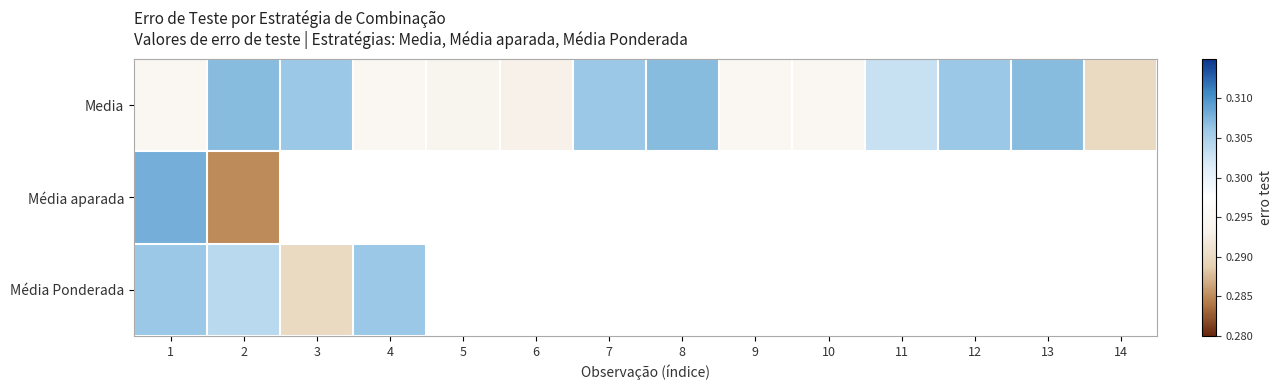

What is the sum of all Media values?

4.2